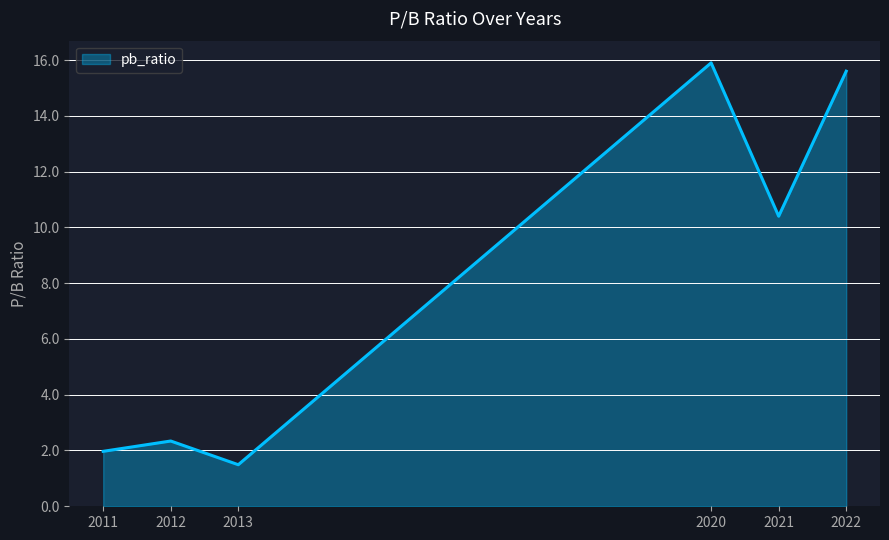

What is the minimum value shown in the chart?

1.5